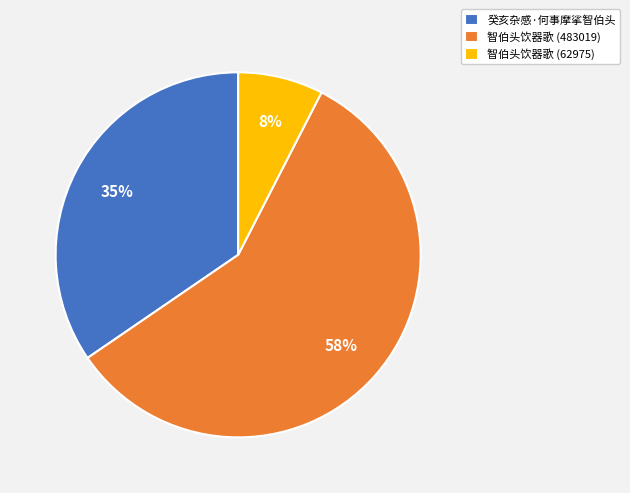

How many segments does this pie chart have?

3